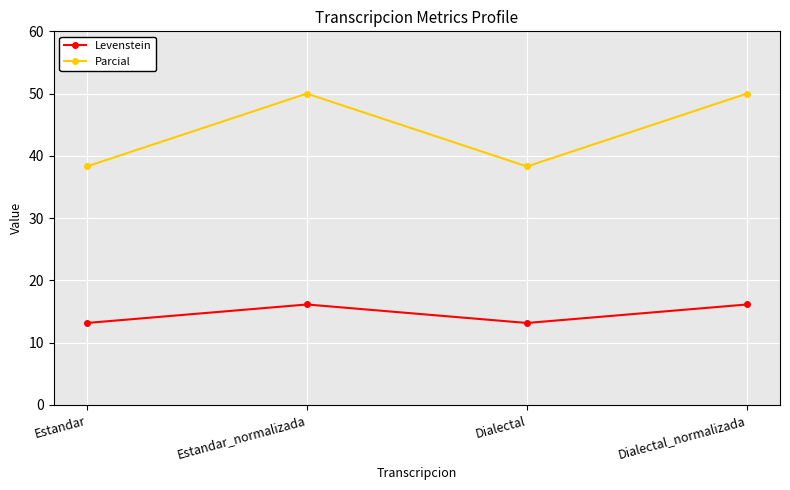

Which series has the widest spread of values?

Parcial